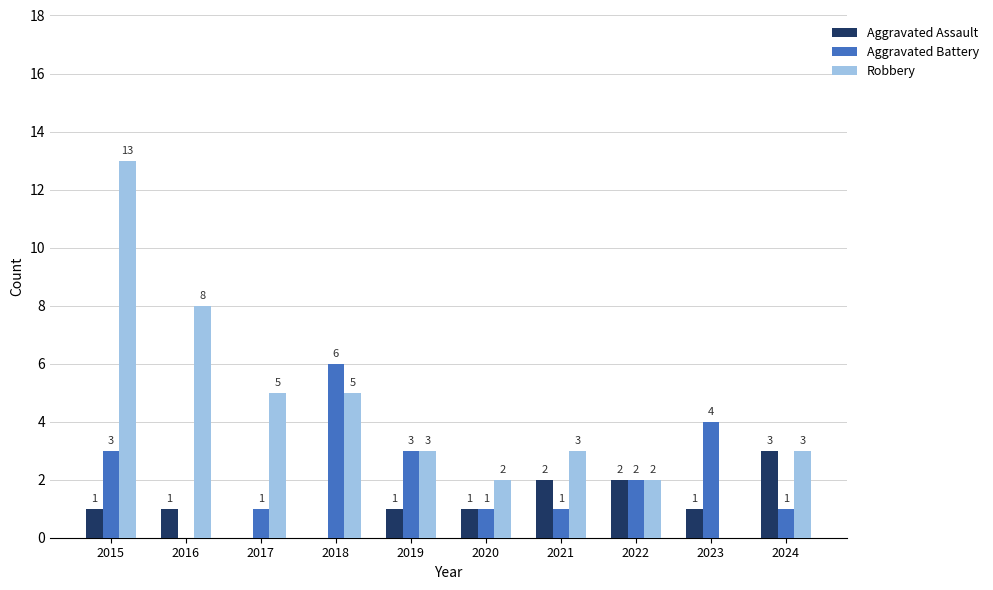

Which series changed the most between 2015 and 2020?

Robbery